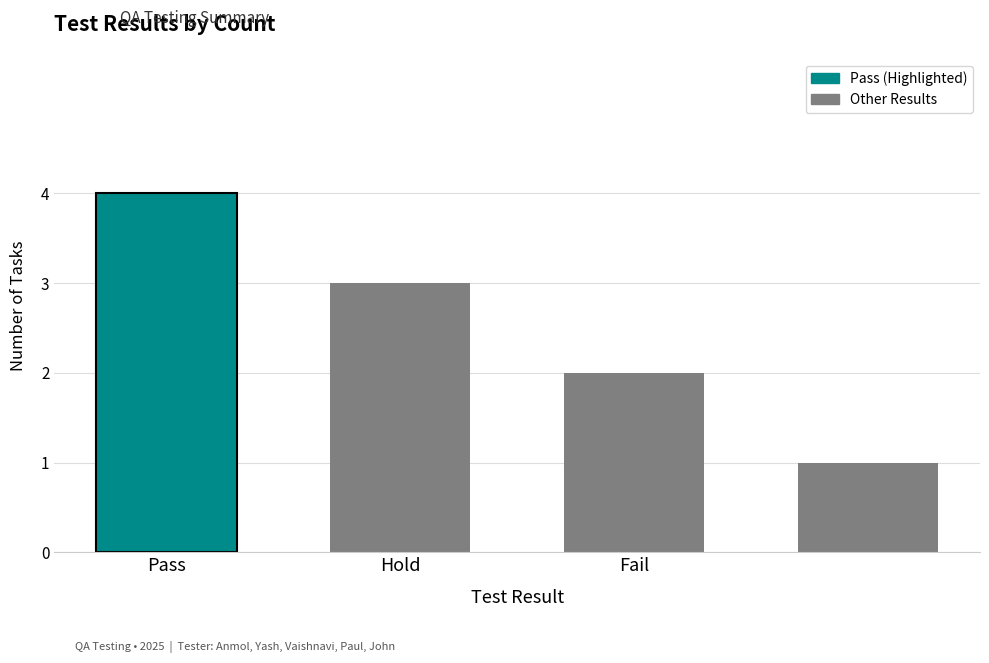

What is the maximum value shown in the chart?

4